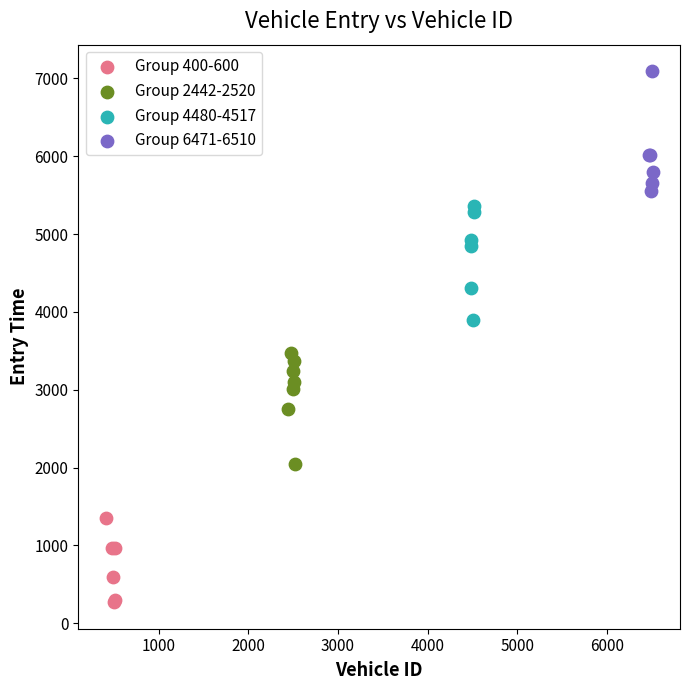

Which series reaches the minimum Y coordinate?

Group 400-600